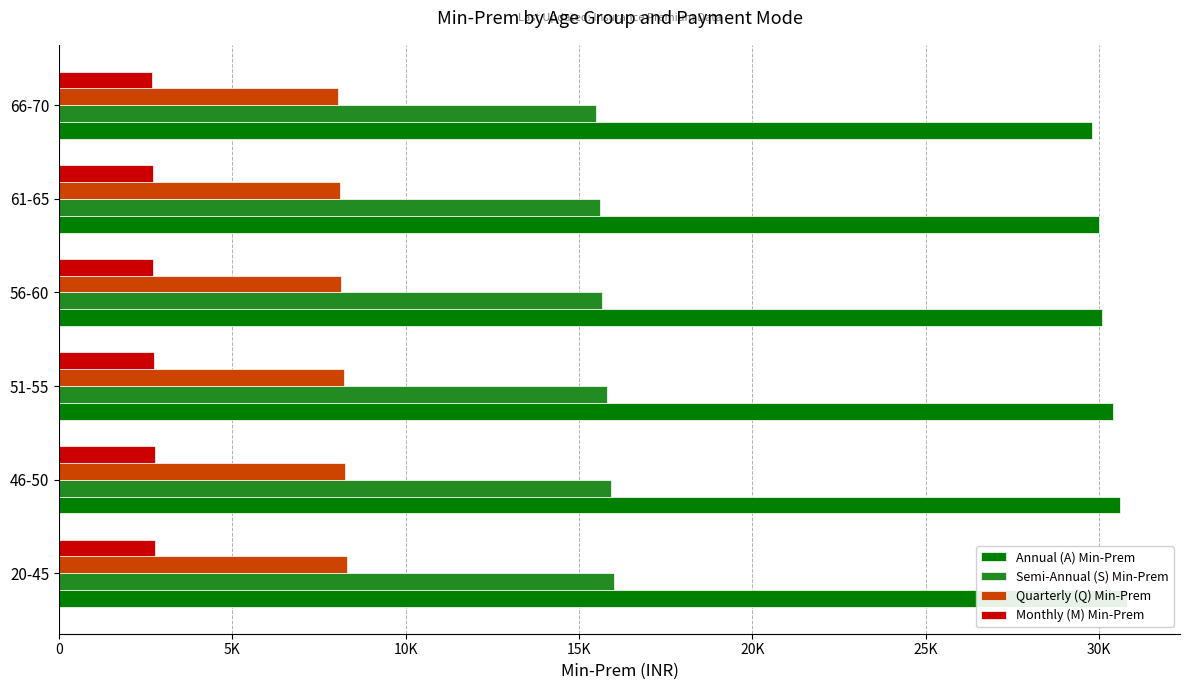

What is the sum of the Quarterly (Q) Min-Prem values at 61-65 and 46-50?

16362